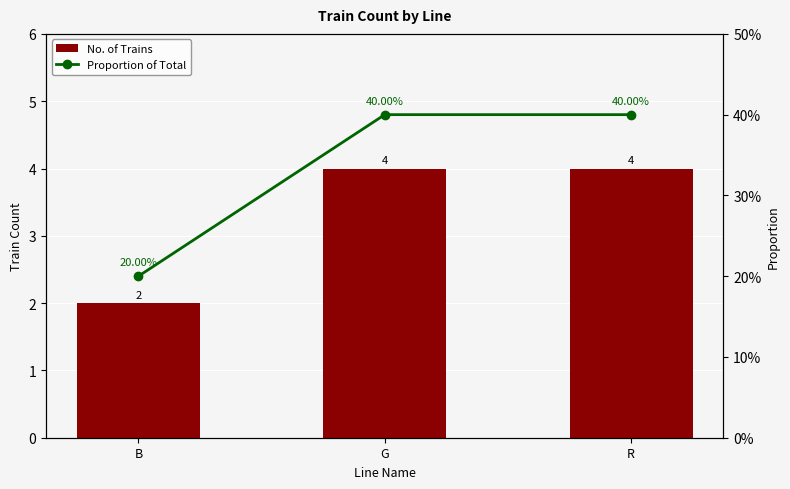

What is the sum of the Proportion of Total values at G and R?

0.8